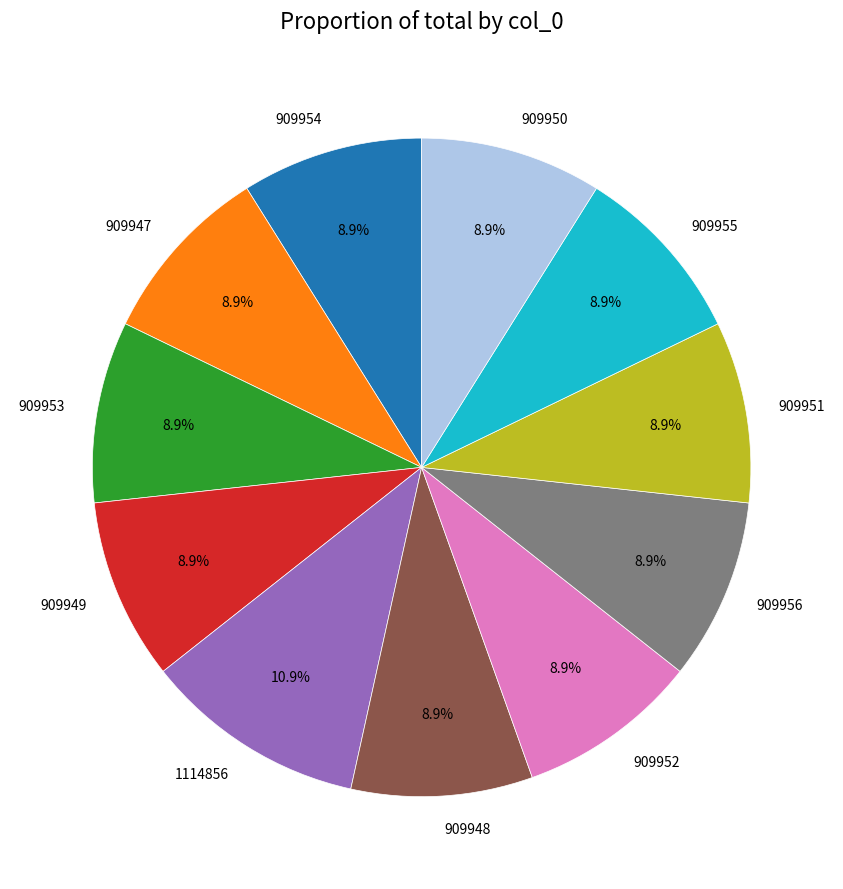

Is it true that 909951 is 17% of the pie?

False